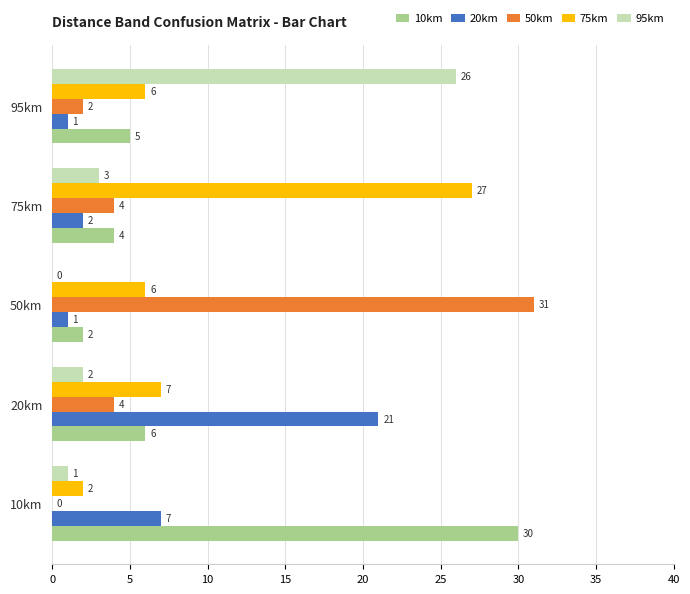

What is the sum of all 10km values?

47